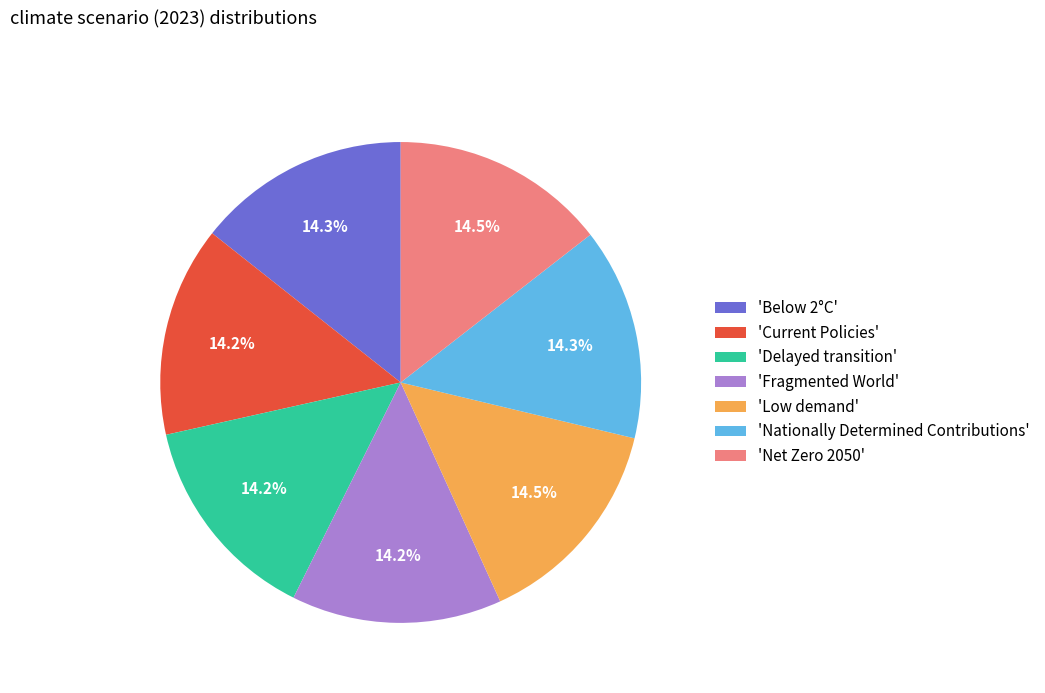

Is there a majority slice in this chart?

No